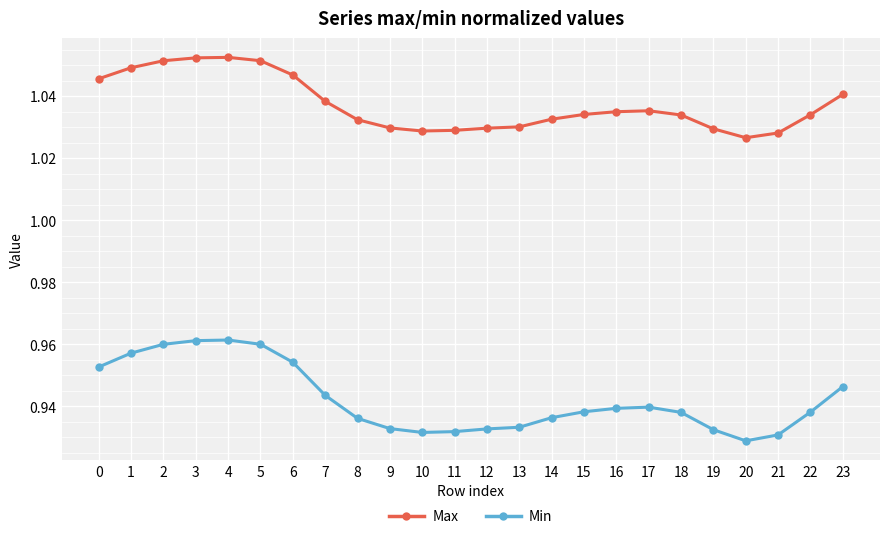

What is the total value across all series at 3?

2.0